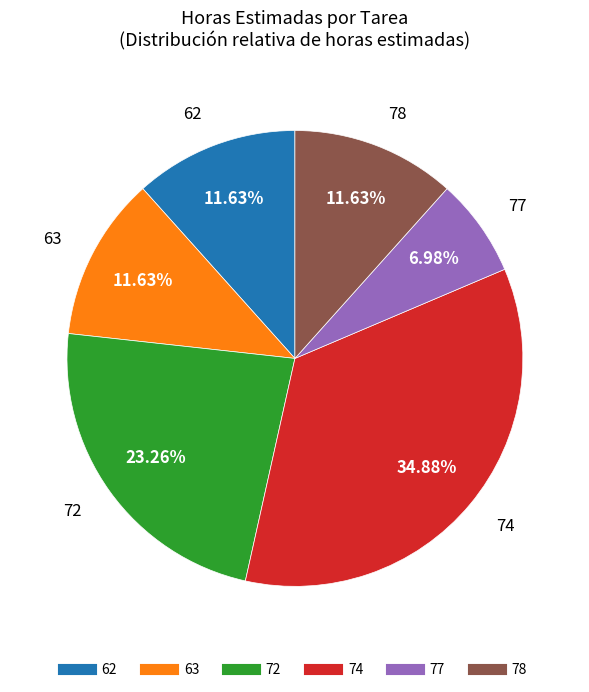

What percentage is the 77 slice, to the nearest percent?

7%